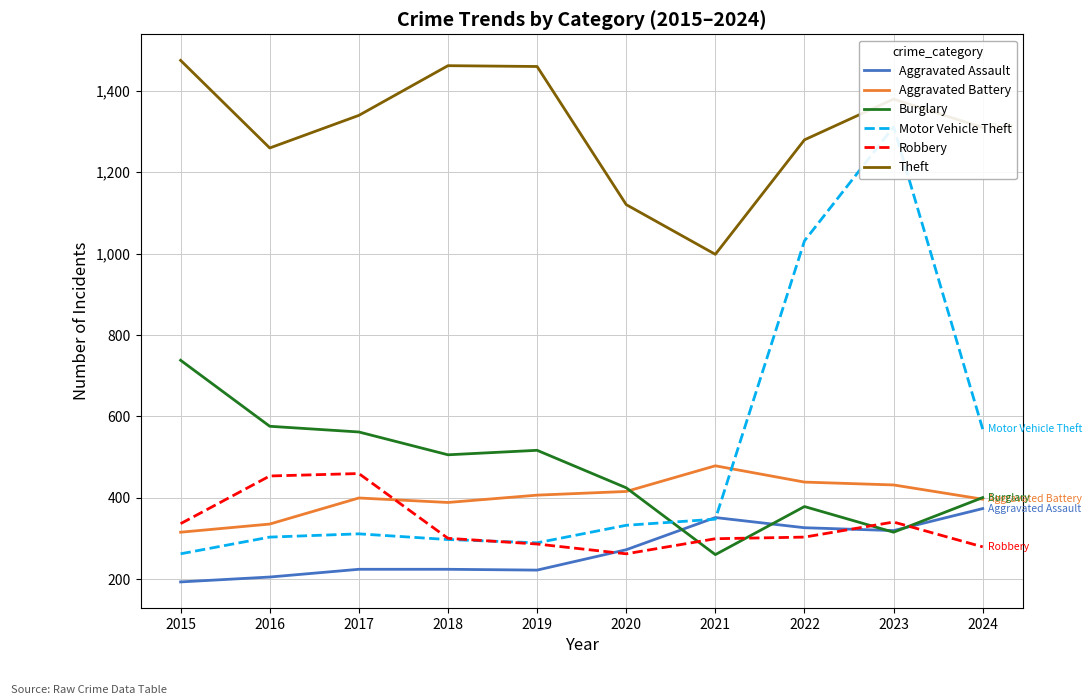

Between 2017 and 2022, which series saw the biggest shift?

Motor Vehicle Theft